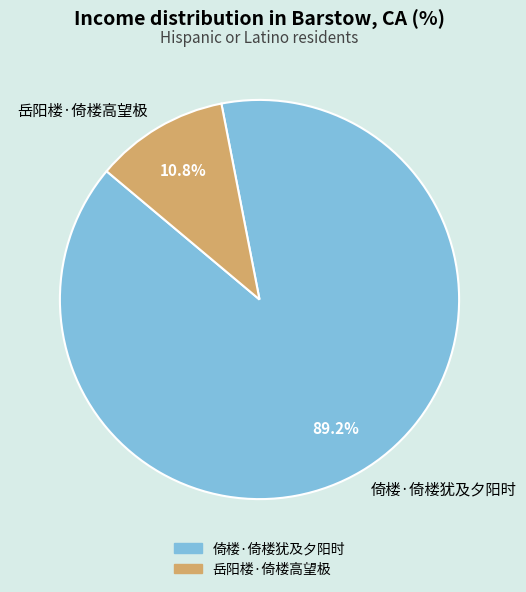

The 倚楼·倚楼犹及夕阳时 slice represents 99% of the pie. True or false?

False